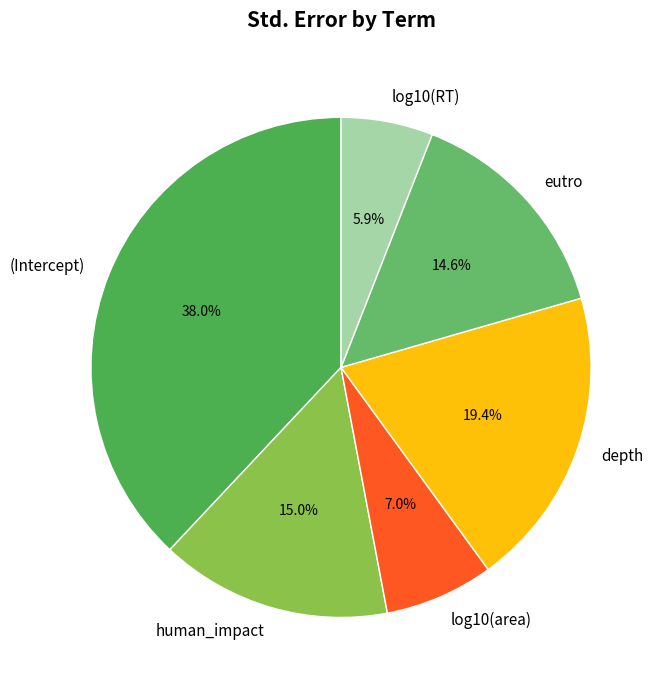

How many slices are in this pie chart?

6